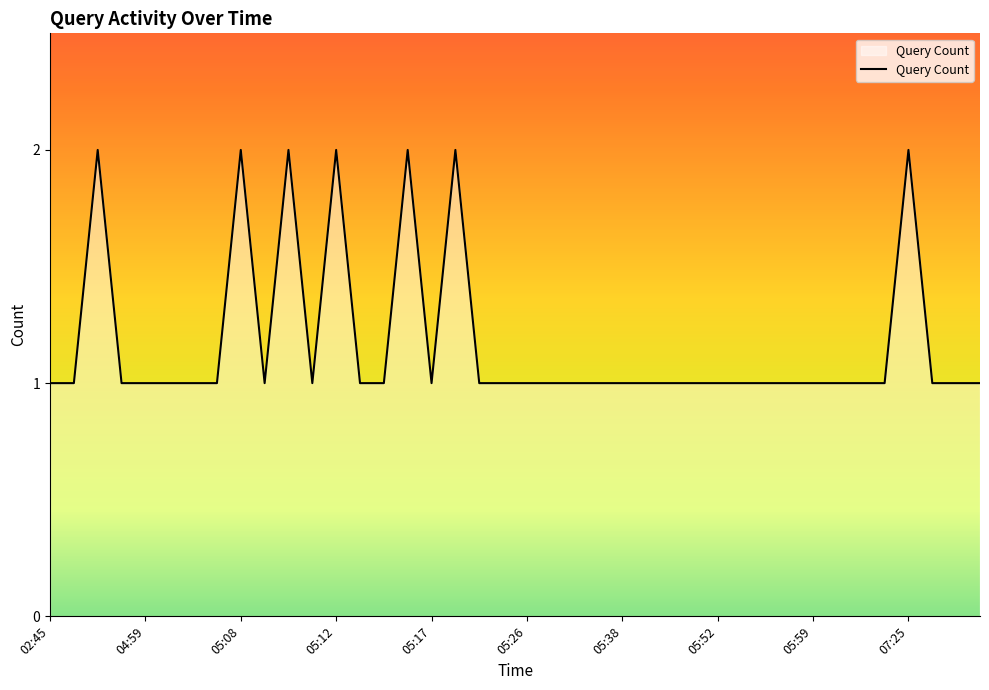

What is the difference between the second highest and minimum values?

1